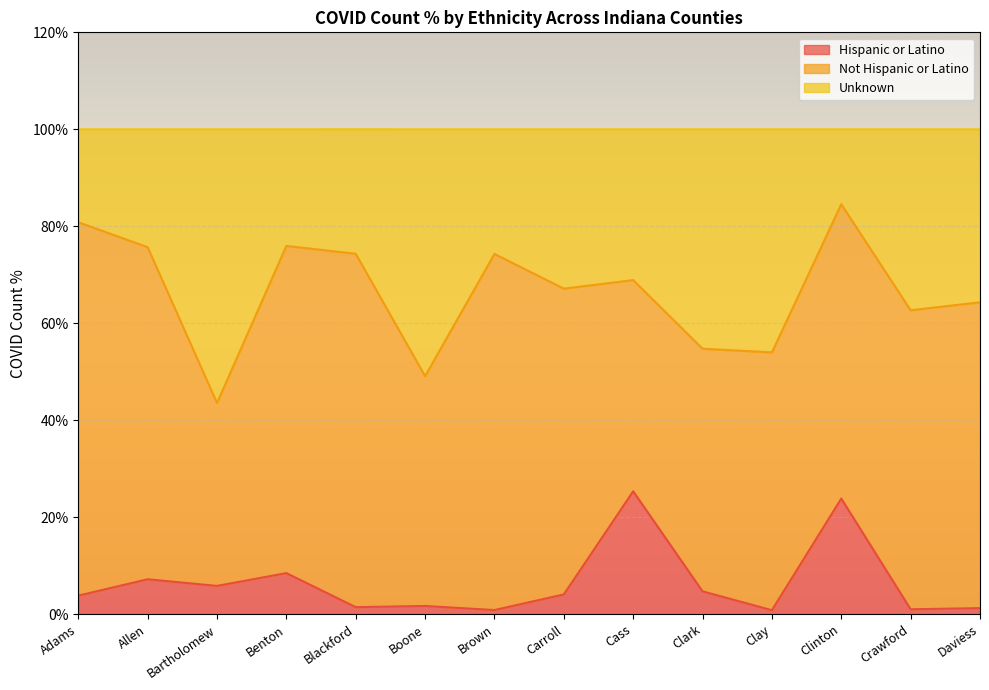

What is the maximum value shown in the chart?

84.5